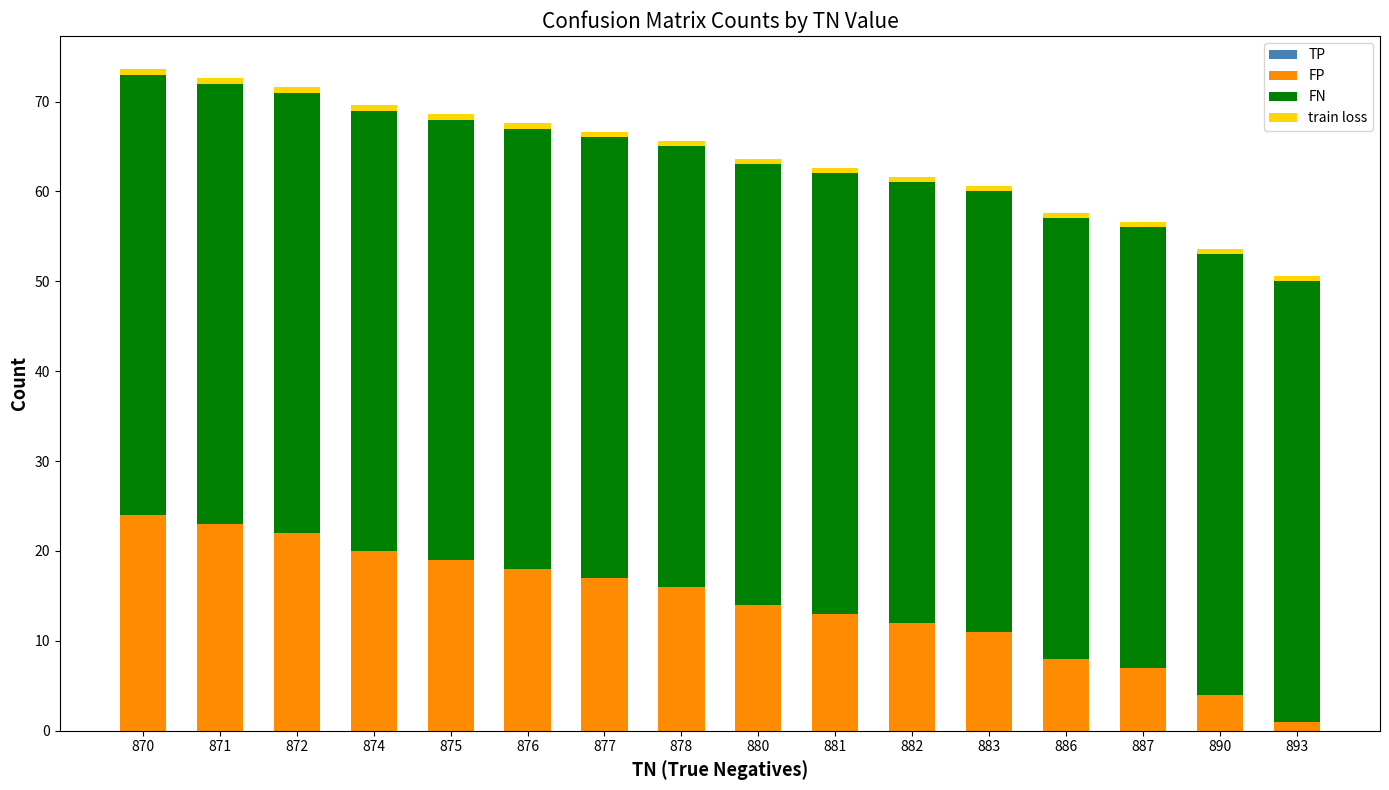

The value of FP at 890 is 4.0. True or false?

True